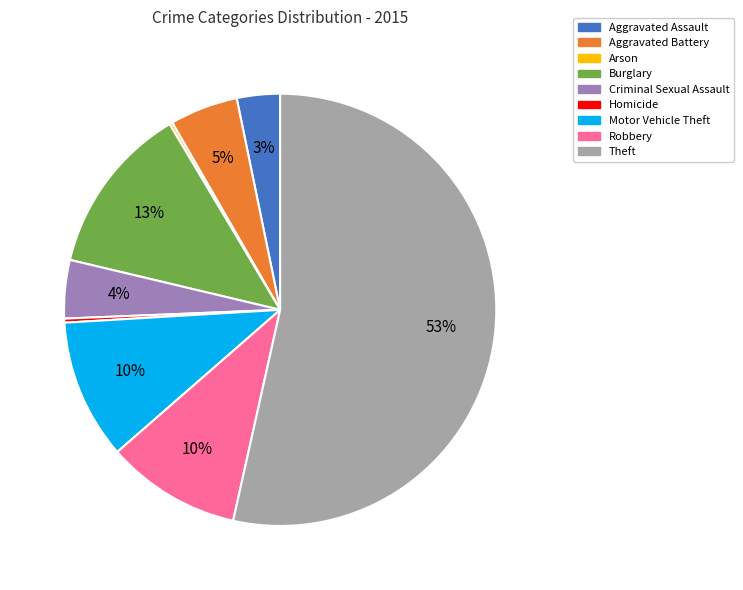

What is the majority slice?

Theft